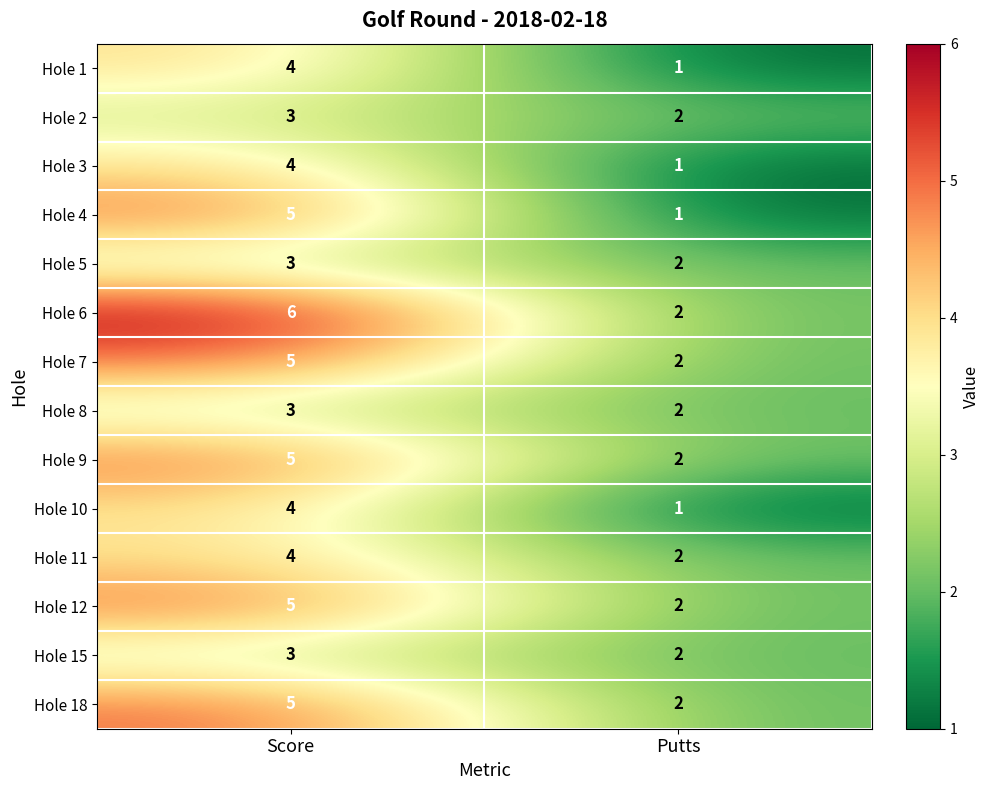

Is it true that Hole 10 equals 1 at Score?

False